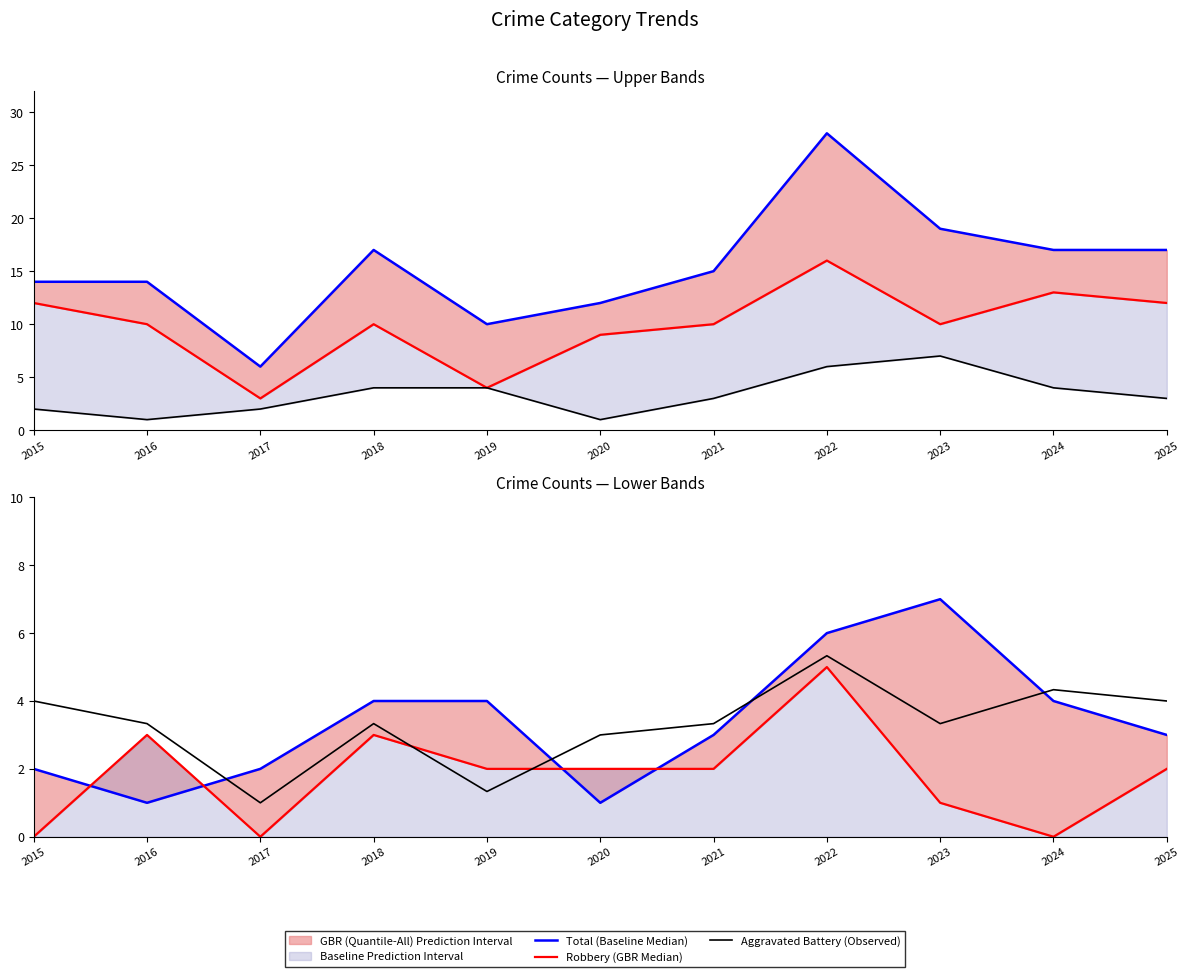

The Robbery (GBR Median) series shows 2.9 at 2025. True or false?

False